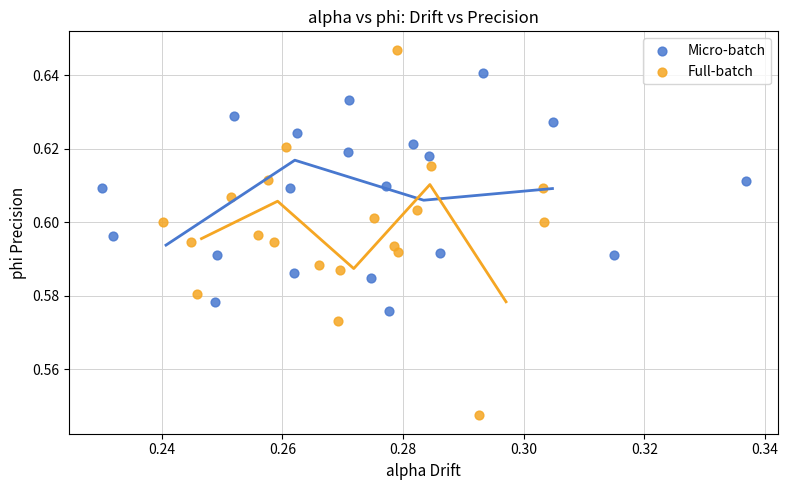

Which series reaches the minimum Y coordinate?

Full-batch